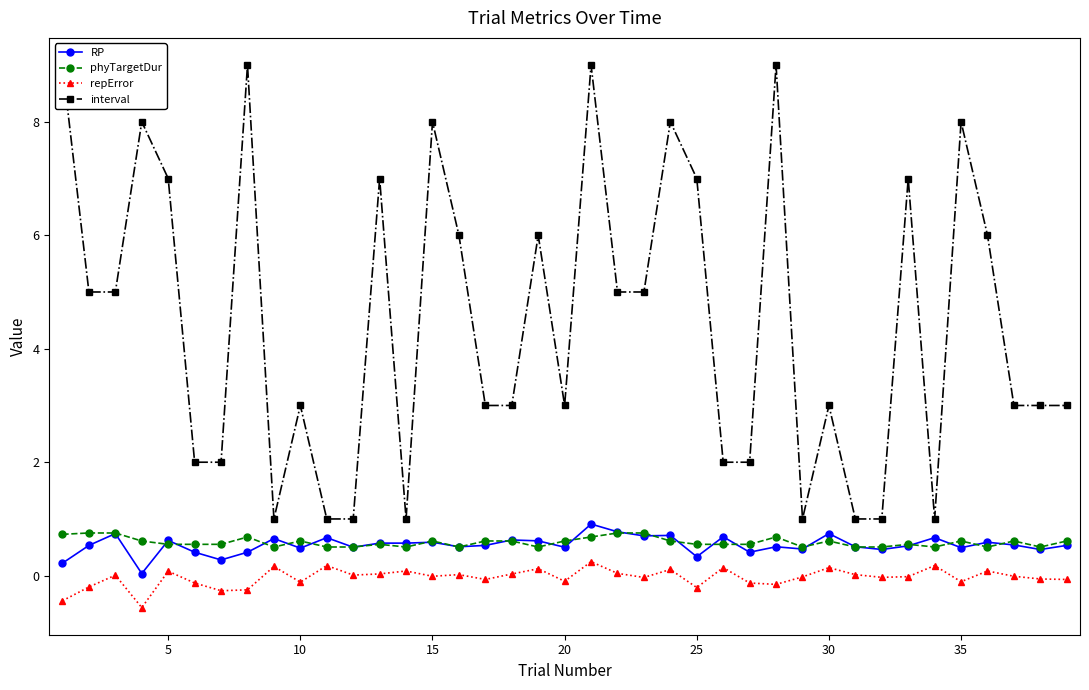

Reading left to right, extract all data points from this chart.

RP: 0.2	0.5	0.7	0.0	0.6	0.4	0.3	0.4	0.7	0.5	0.7	0.5	0.6	0.6	0.6	0.5	0.5	0.6	0.6	0.5	0.9	0.8	0.7	0.7	0.3	0.7	0.4	0.5	0.5	0.7	0.5	0.5	0.5	0.7	0.5	0.6	0.5	0.5	0.5
phyTargetDur: 0.7	0.8	0.8	0.6	0.6	0.6	0.6	0.7	0.5	0.6	0.5	0.5	0.6	0.5	0.6	0.5	0.6	0.6	0.5	0.6	0.7	0.8	0.8	0.6	0.6	0.6	0.6	0.7	0.5	0.6	0.5	0.5	0.6	0.5	0.6	0.5	0.6	0.5	0.6
repError: -0.4	-0.2	0.0	-0.6	0.1	-0.1	-0.3	-0.2	0.2	-0.1	0.2	0.0	0.0	0.1	-0.0	0.0	-0.1	0.0	0.1	-0.1	0.2	0.0	-0.0	0.1	-0.2	0.1	-0.1	-0.2	-0.0	0.1	0.0	-0.0	-0.0	0.2	-0.1	0.1	-0.0	-0.1	-0.1
interval: 9.0	5.0	5.0	8.0	7.0	2.0	2.0	9.0	1.0	3.0	1.0	1.0	7.0	1.0	8.0	6.0	3.0	3.0	6.0	3.0	9.0	5.0	5.0	8.0	7.0	2.0	2.0	9.0	1.0	3.0	1.0	1.0	7.0	1.0	8.0	6.0	3.0	3.0	3.0